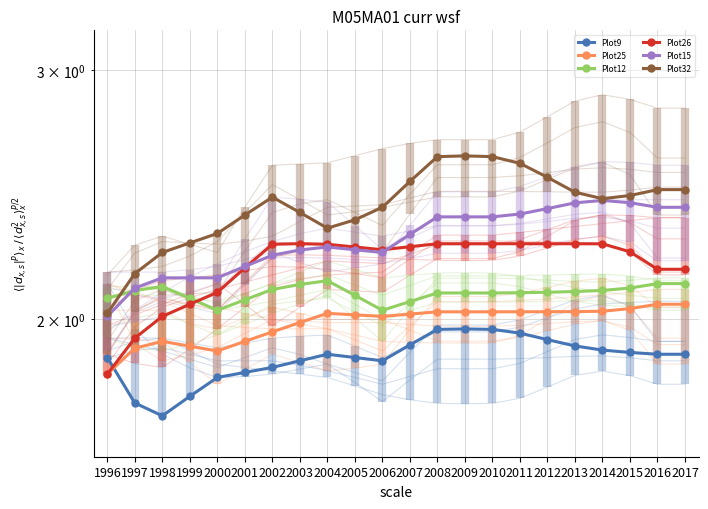

What is the sum of the Plot12 values at 2003 and 1998?

4.2